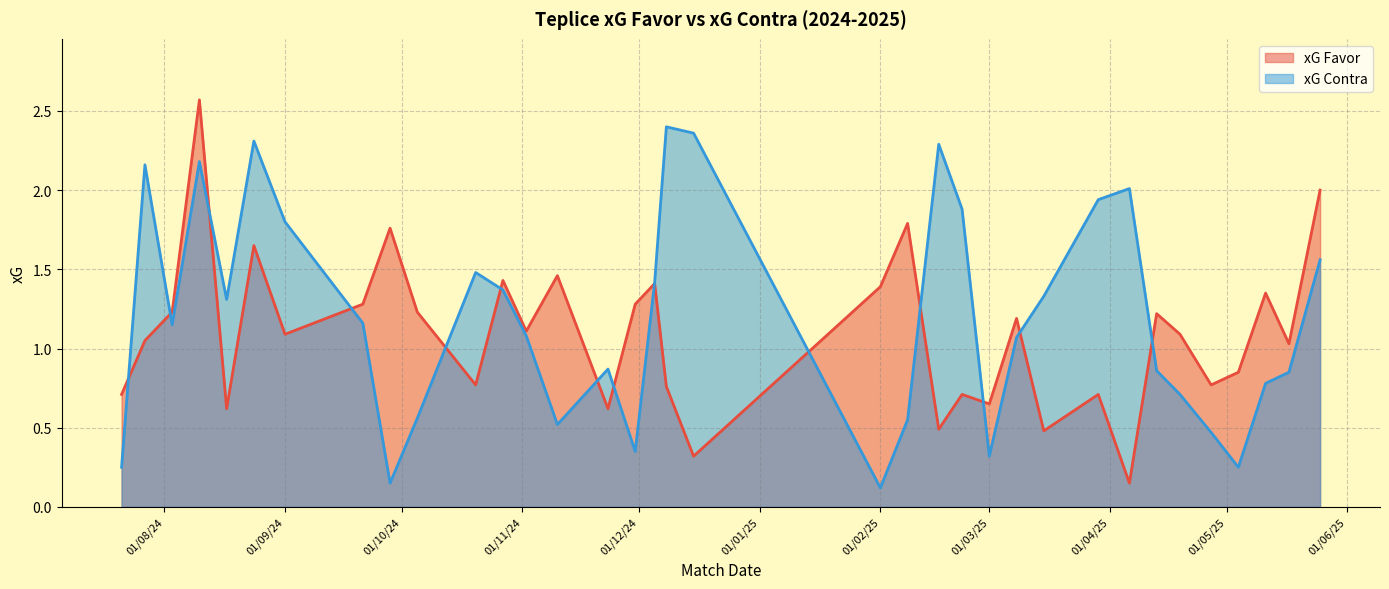

List the series in order of their overall mean, highest first.

xG Contra, xG Favor